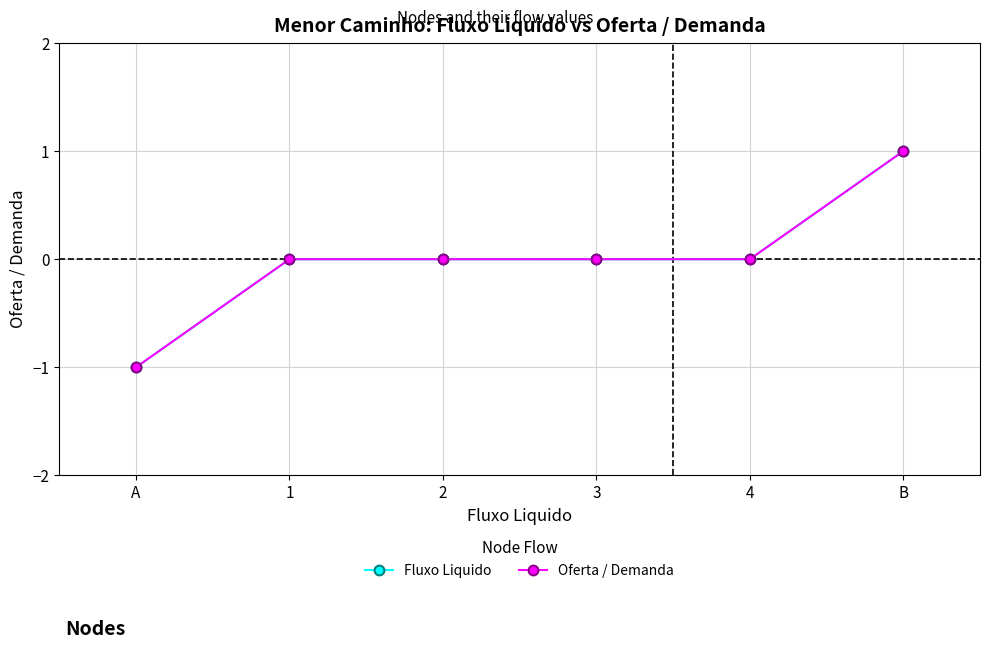

At which label does Fluxo Liquido reach its minimum?

A